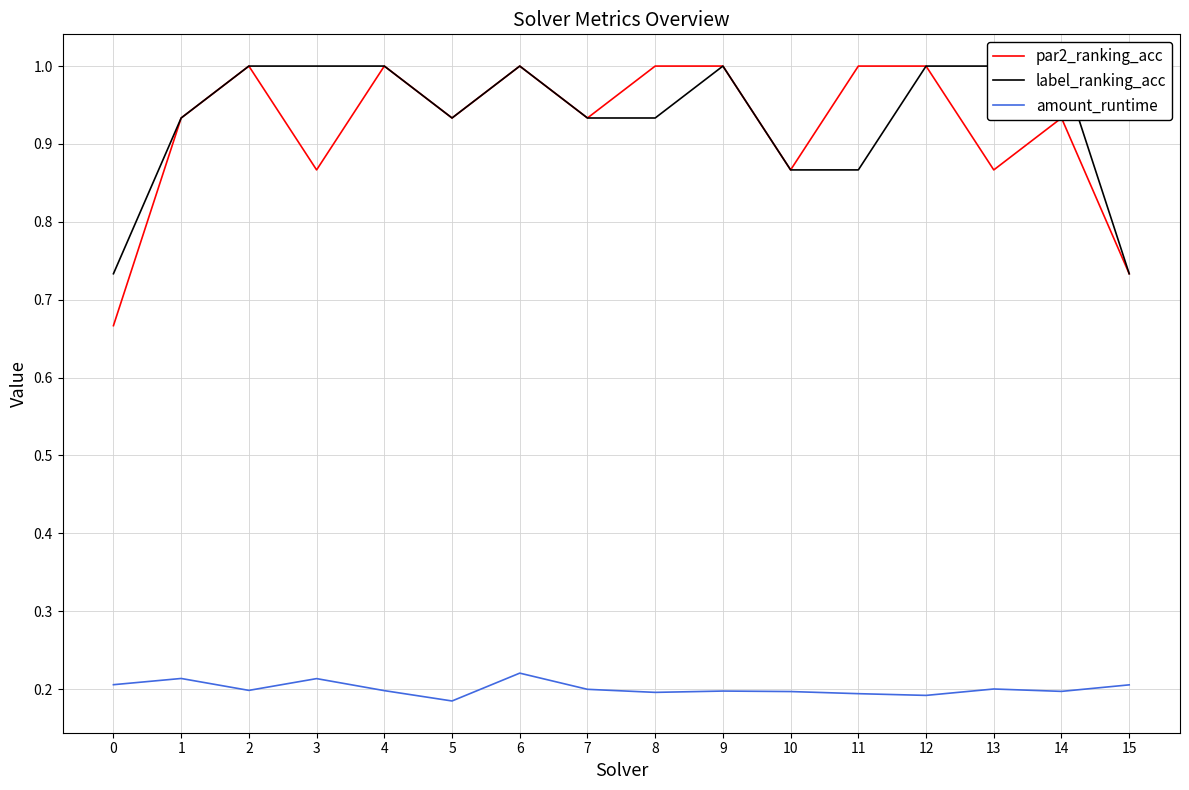

How many interior local peaks does the label_ranking_acc series have?

2